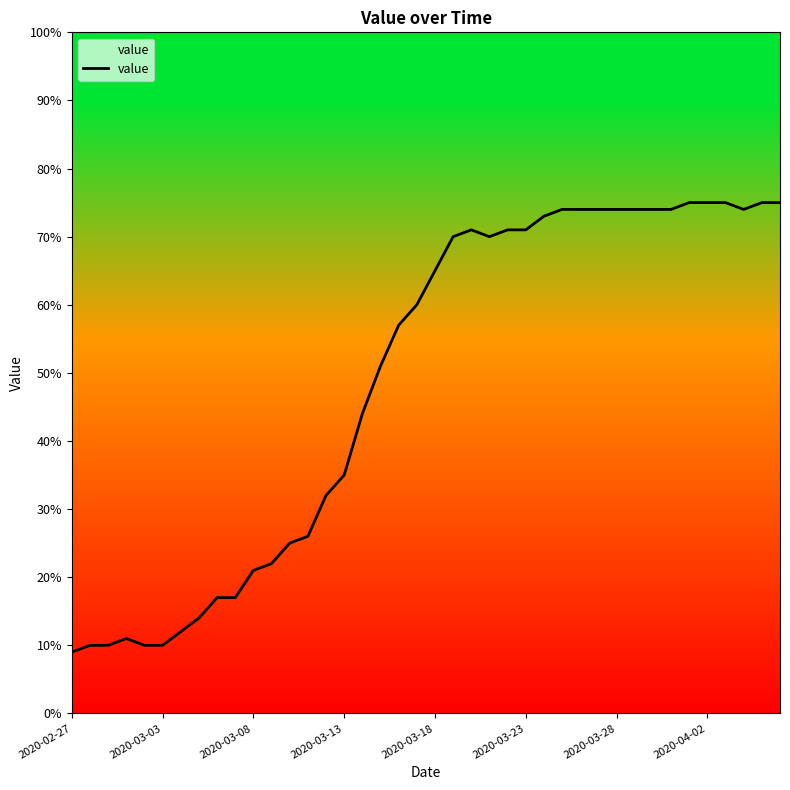

What is the smallest value displayed?

9